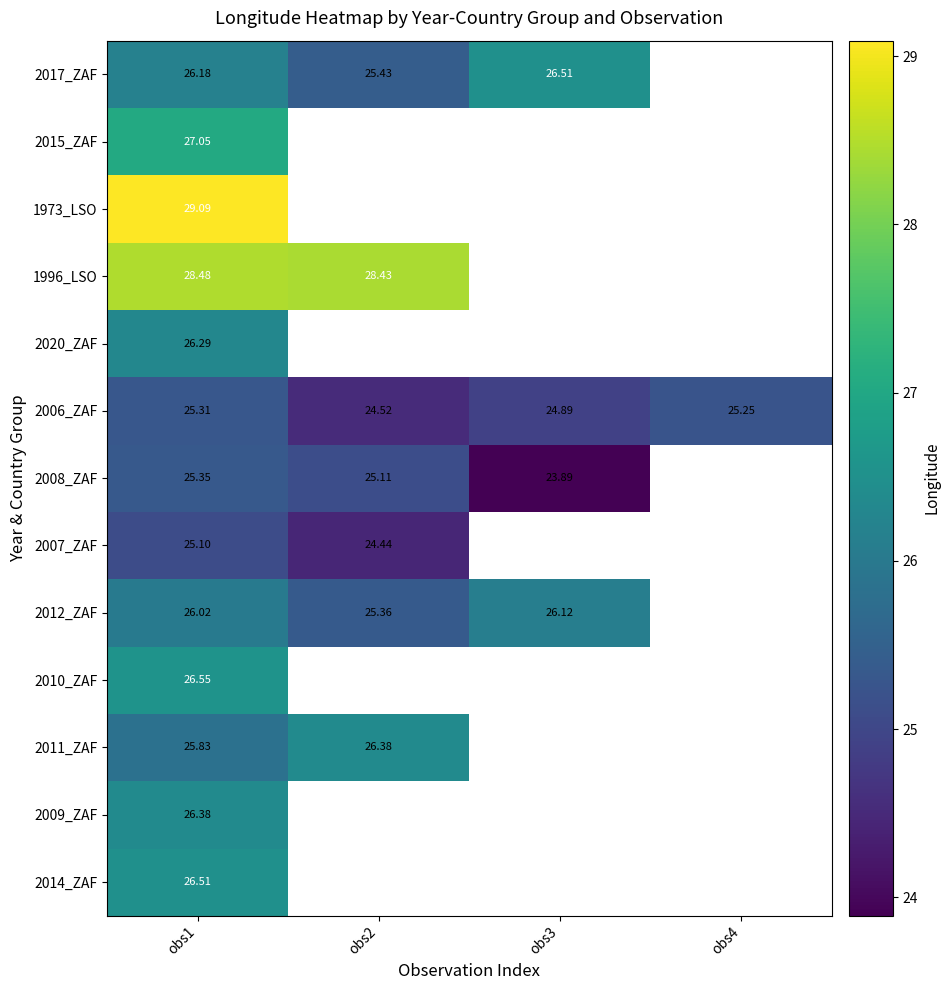

Is the value of 2007_ZAF at obs2 greater than the value of 1996_LSO at obs2?

No